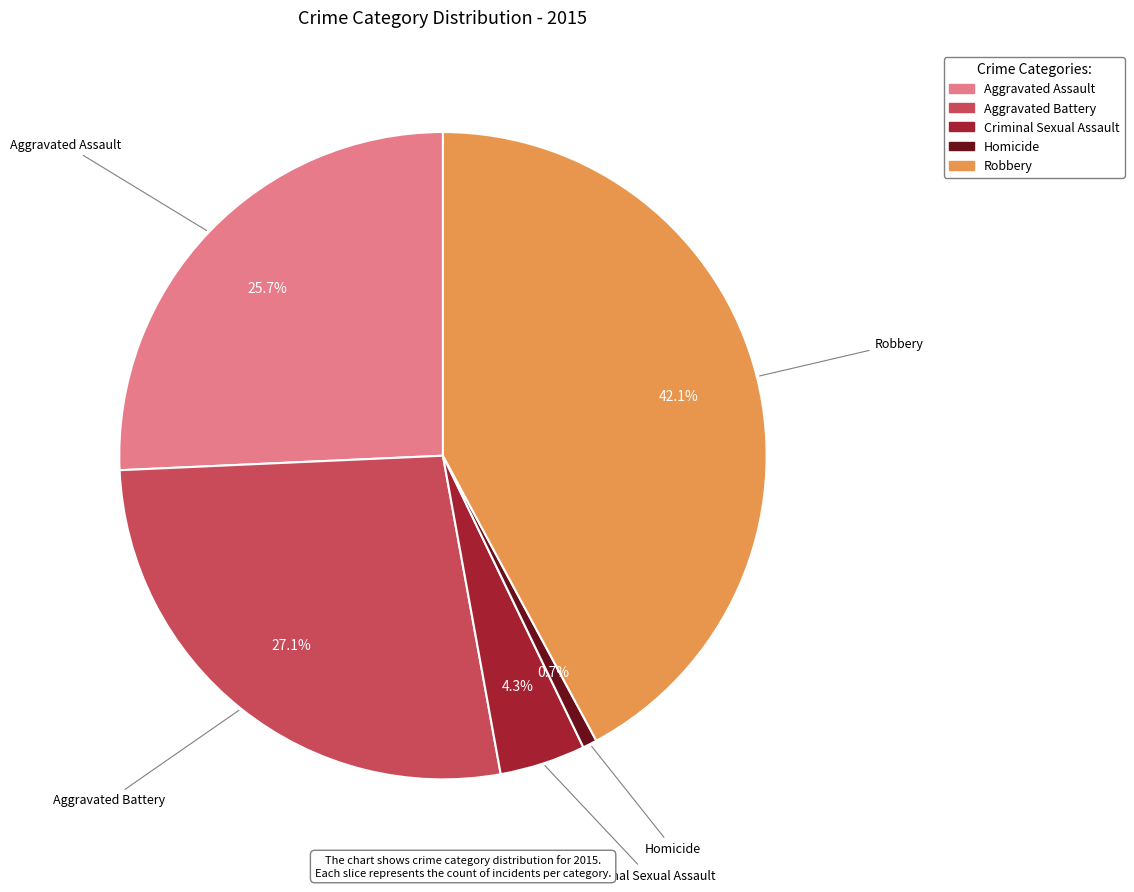

What is the smallest slice in the pie chart?

Homicide